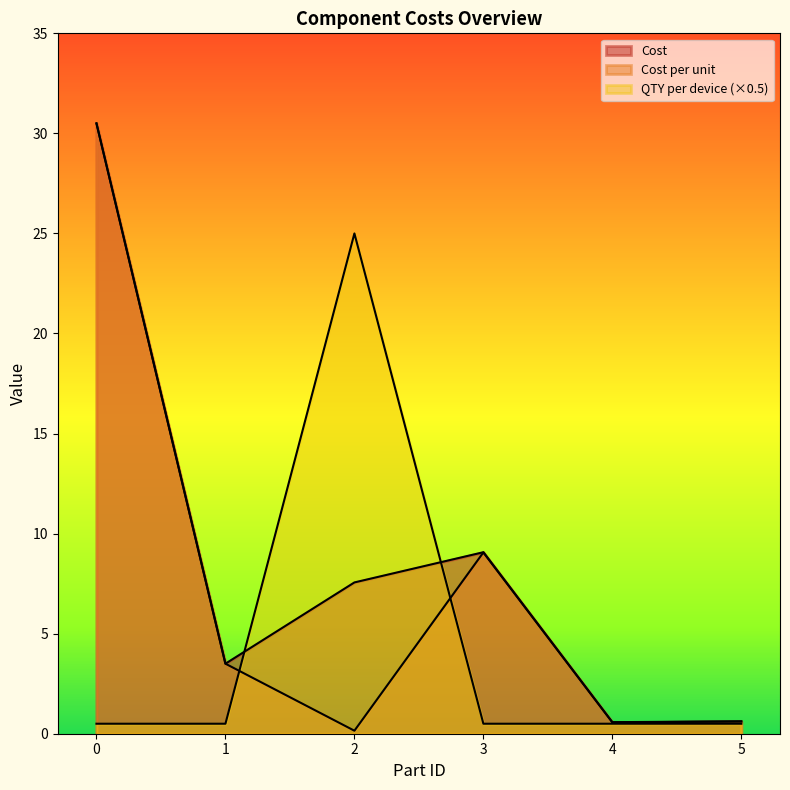

Rank the series at 0 from highest to lowest value.

Cost, Cost per unit, QTY per device